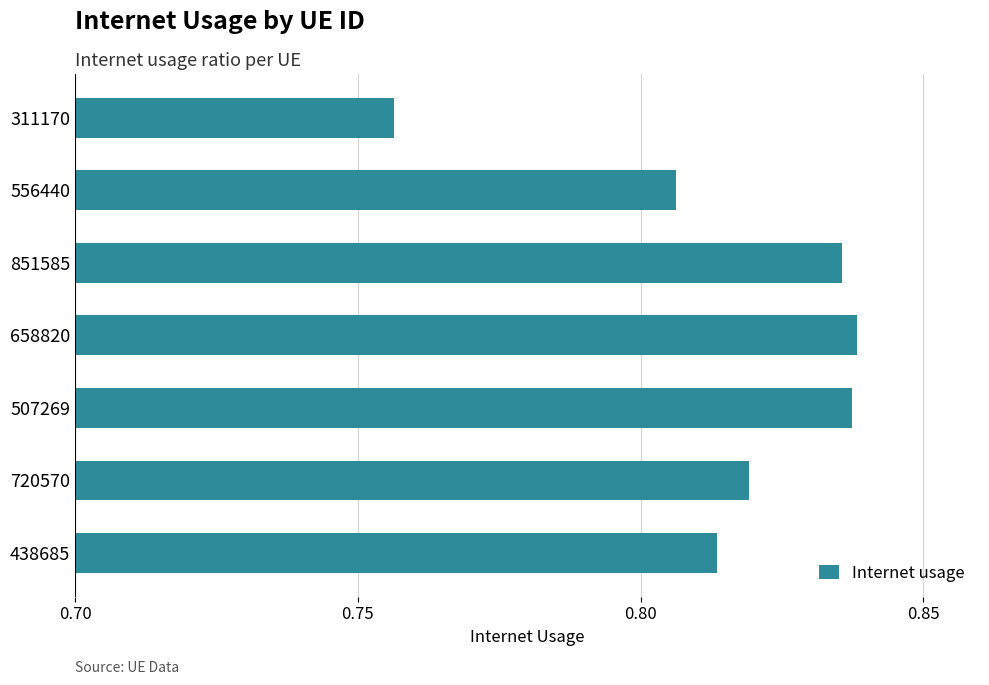

What is the label of the 2nd bar from the top?

556440